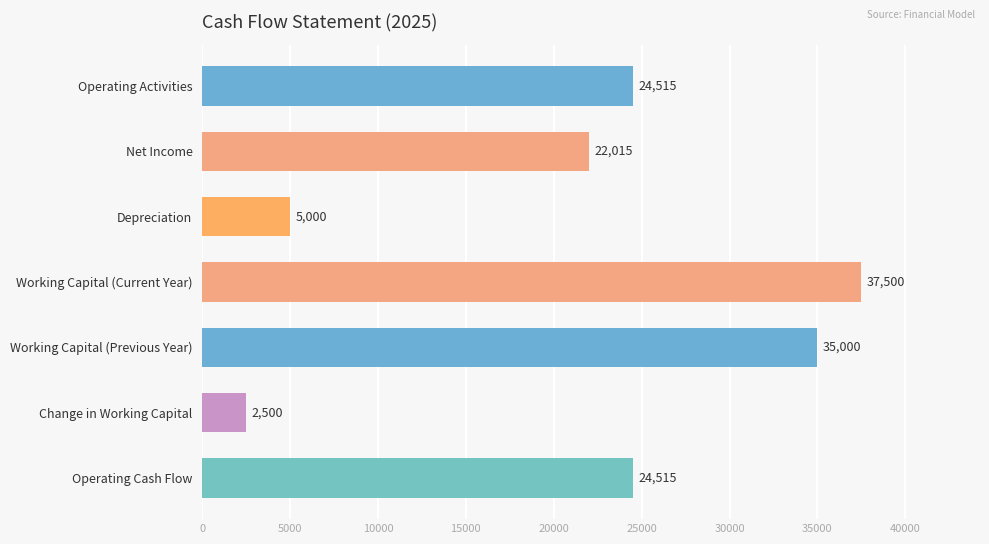

At which label is the value closest to 20000?

Net Income